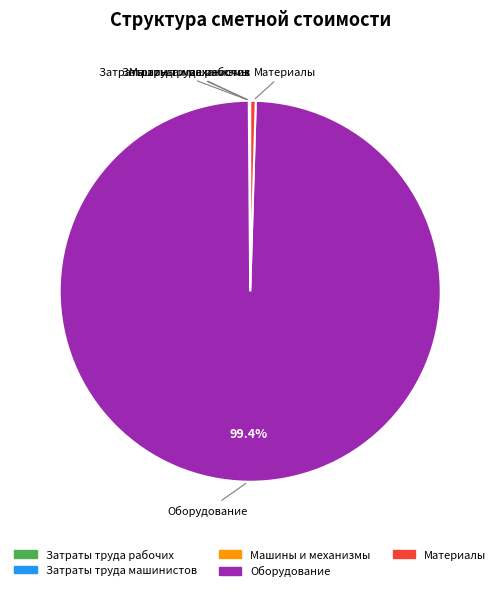

What is the largest slice in the pie chart?

Оборудование